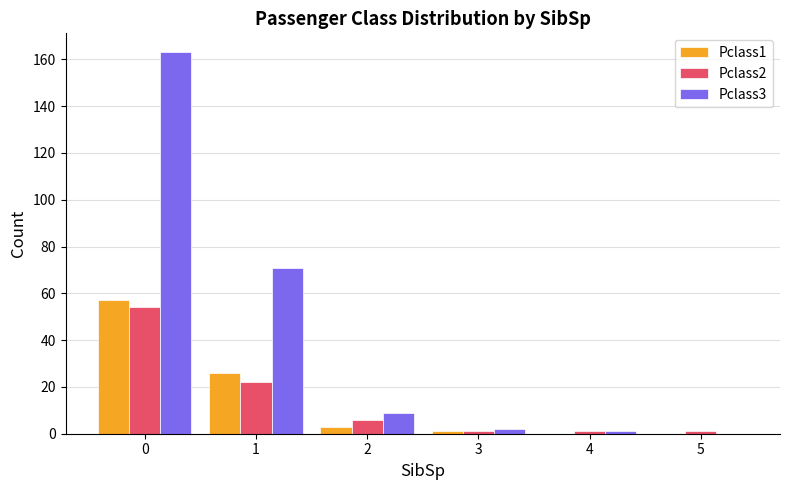

Is it true that Pclass1 equals 3 at 2?

True